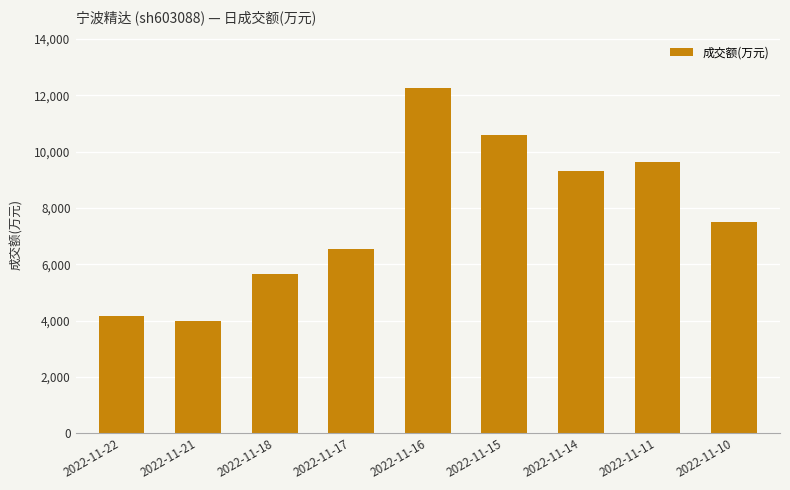

What is the minimum value shown in the chart?

3992